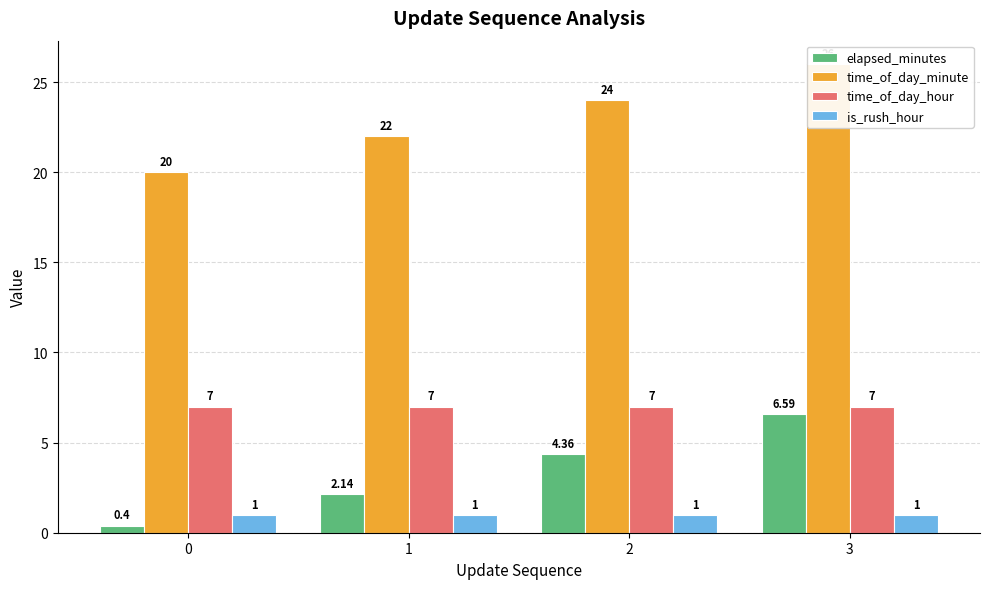

The time_of_day_hour series shows 10.5 at 0. True or false?

False